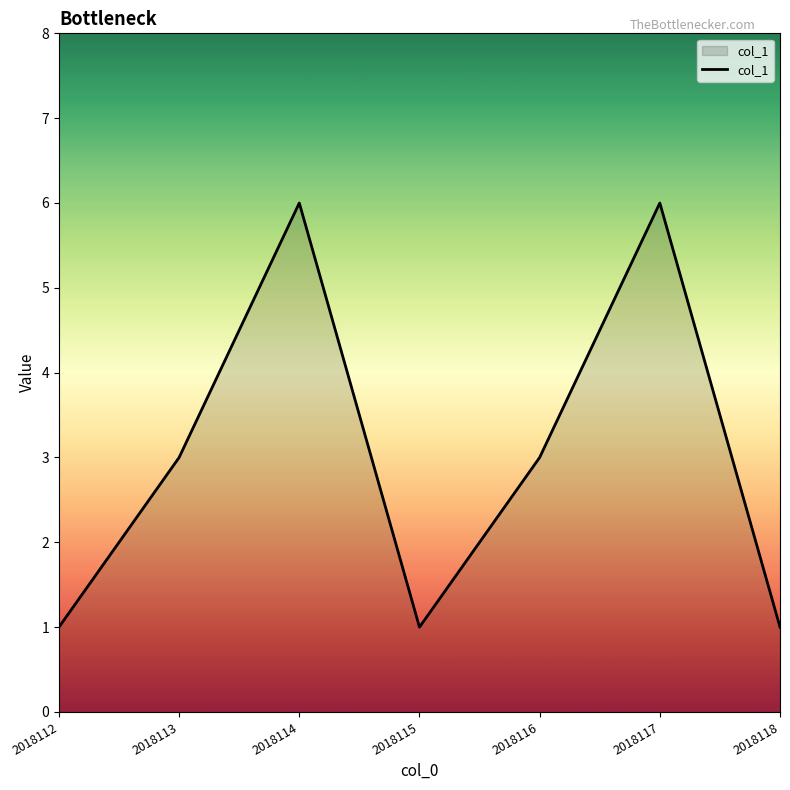

Reading right to left, what are all the values shown in this chart?

2018118=1	2018117=6	2018116=3	2018115=1	2018114=6	2018113=3	2018112=1